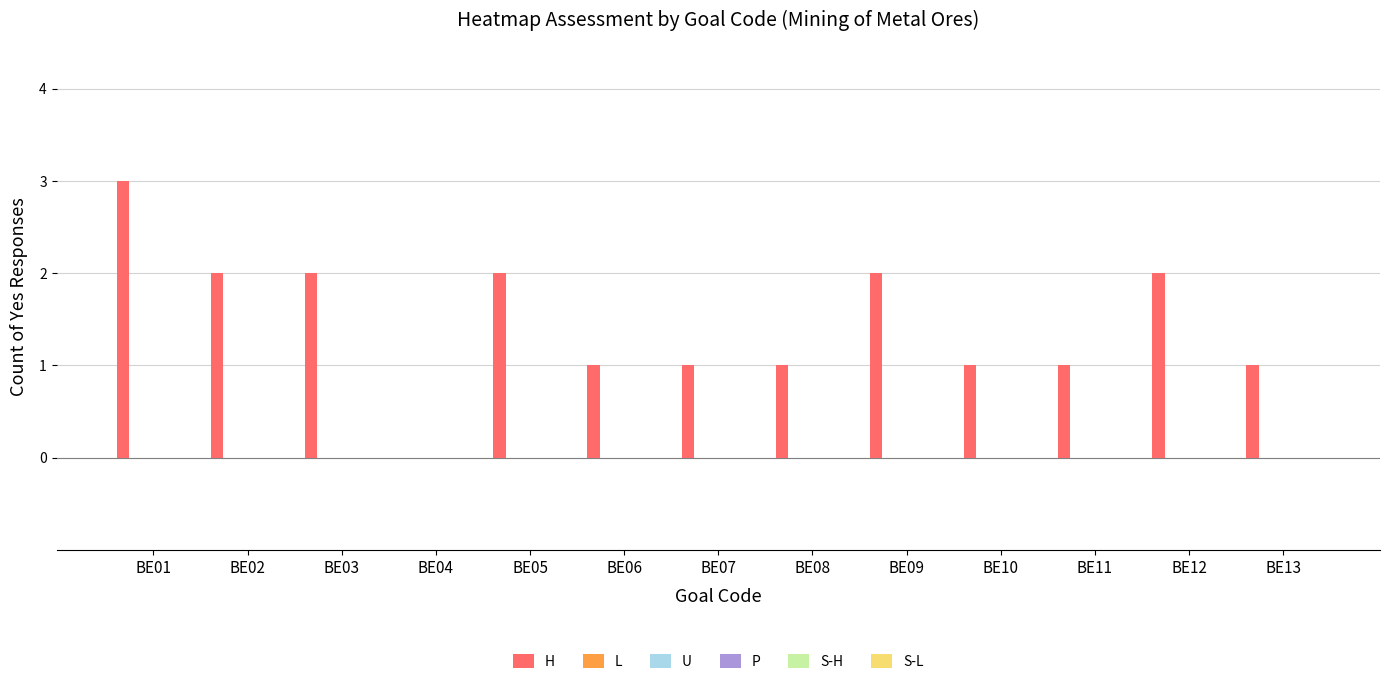

What is the sum of all values?

19